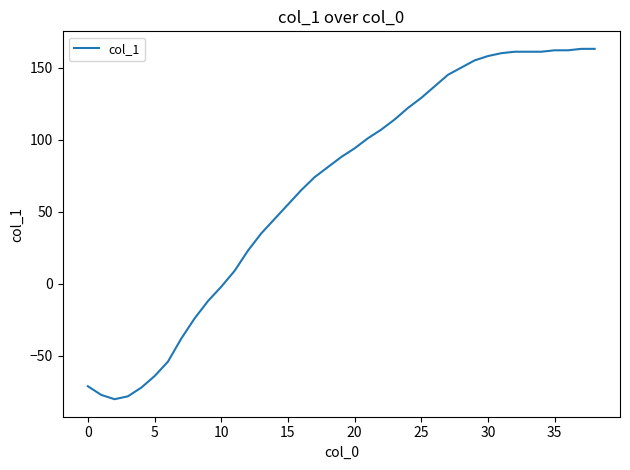

What is the minimum value shown in the chart?

-80